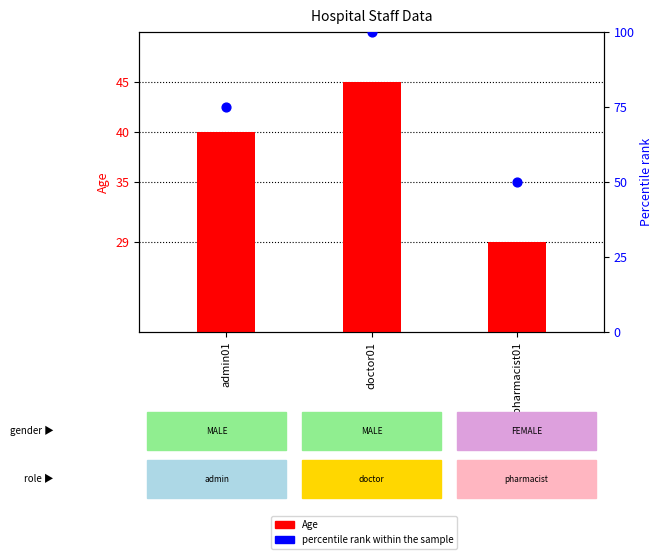

Is the value of Age at admin01 greater than the value of Percentile rank within the sample at doctor01?

No